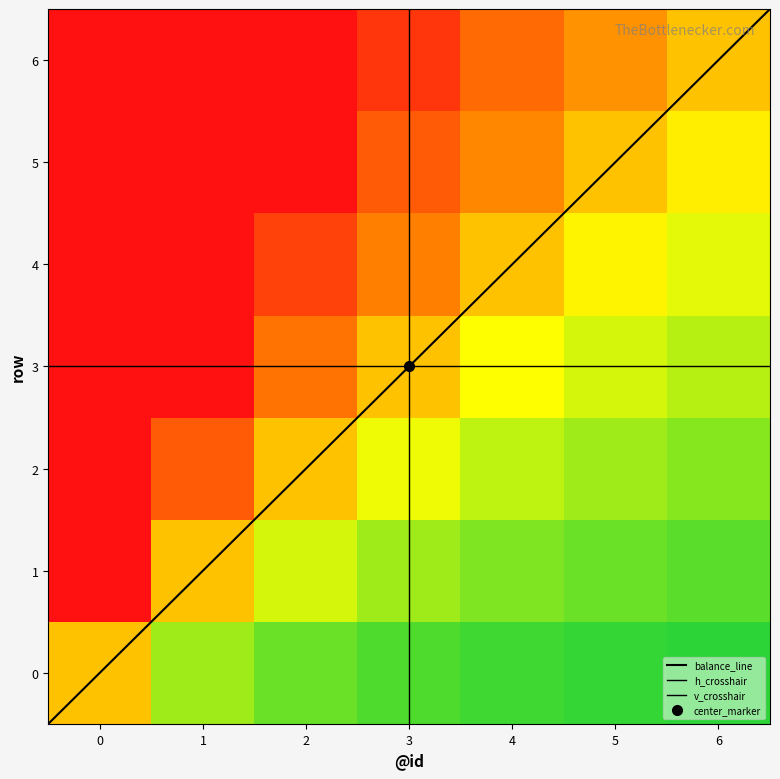

How many categories are shown in the chart?

7